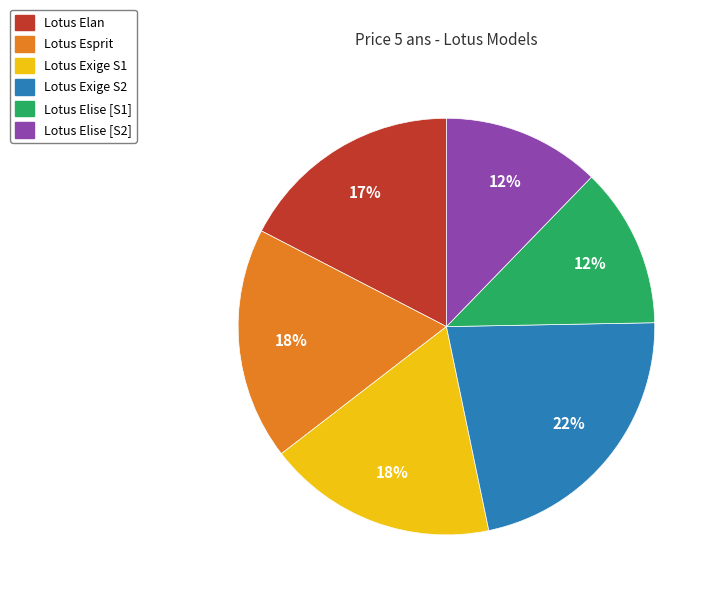

Is there any slice that represents more than half of the pie?

No